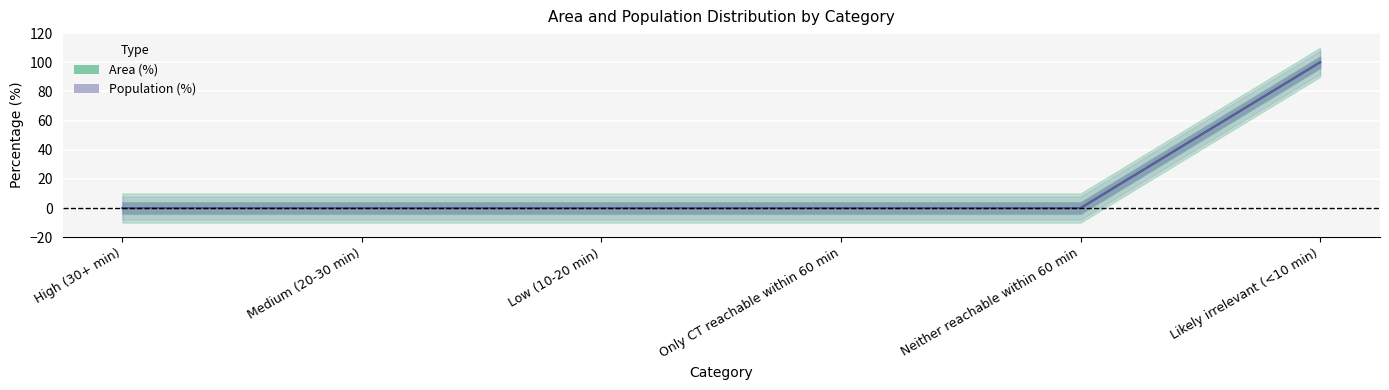

Is this an area chart (filled region under the line)?

No